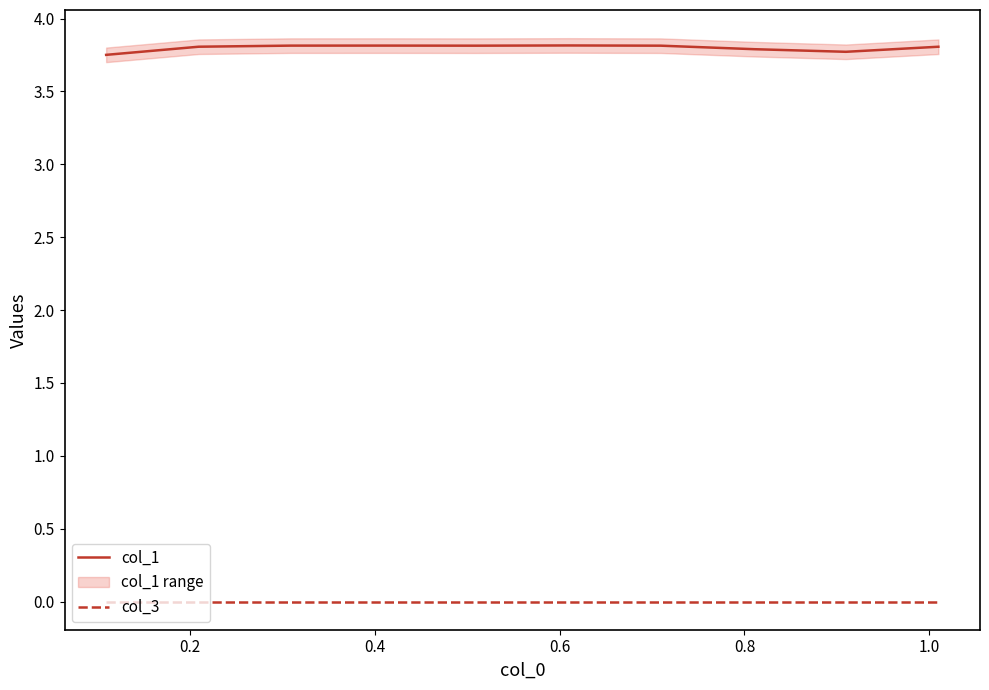

True or false: col_3 and col_1 intersect in this chart.

False